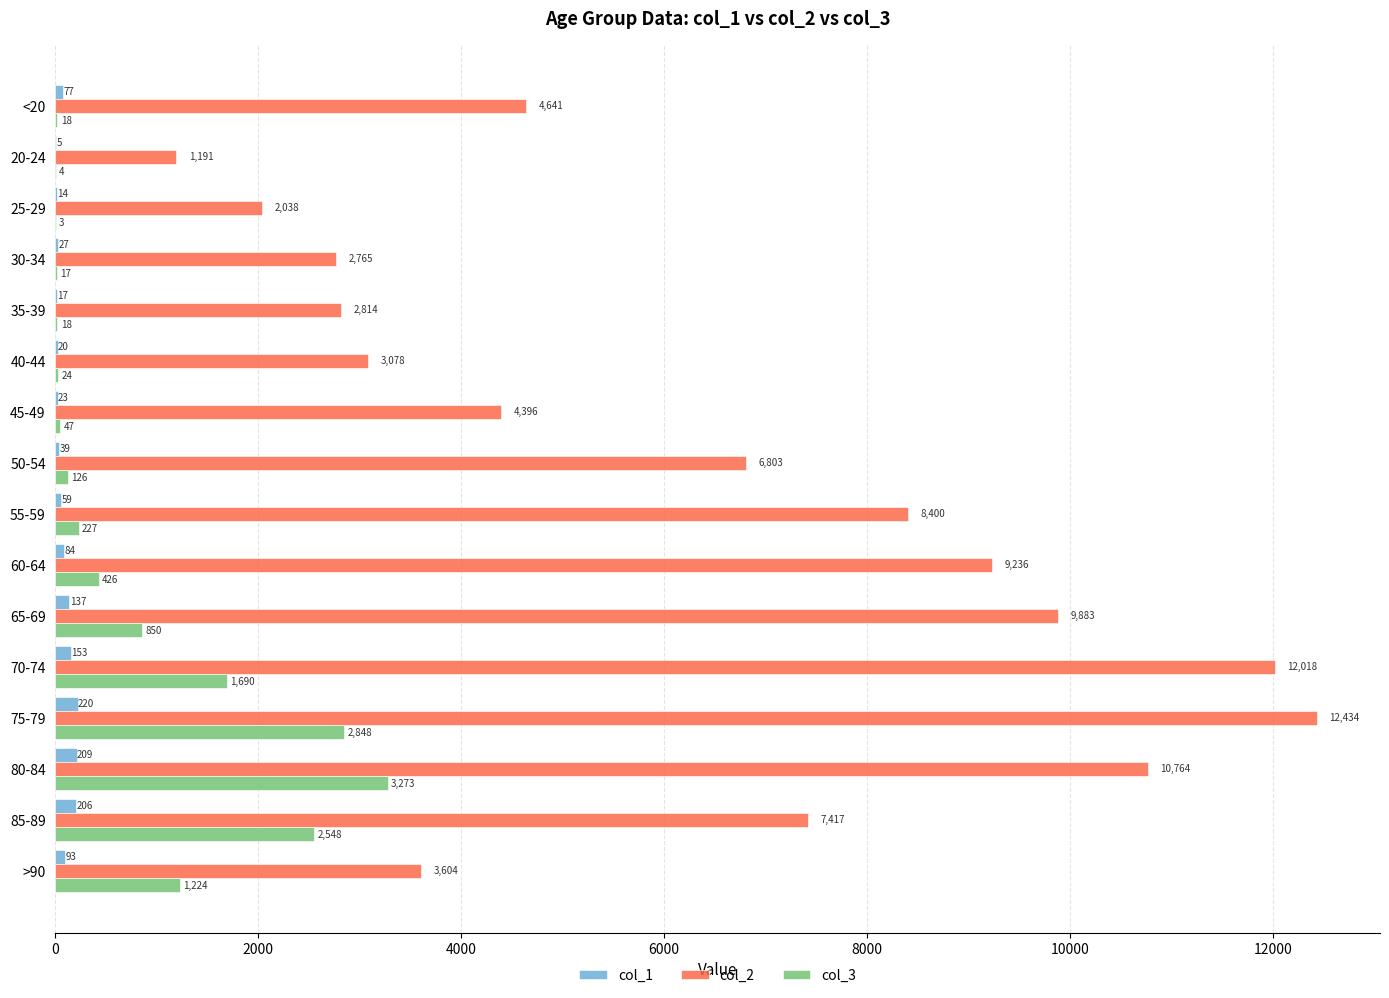

What is the average value of the col_1 series?

86